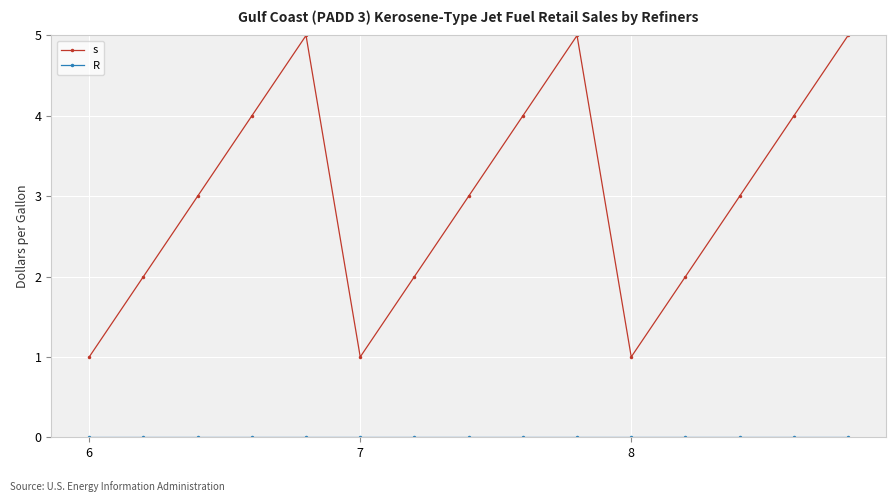

In s, how many points are higher than both neighbors (excluding endpoints)?

2